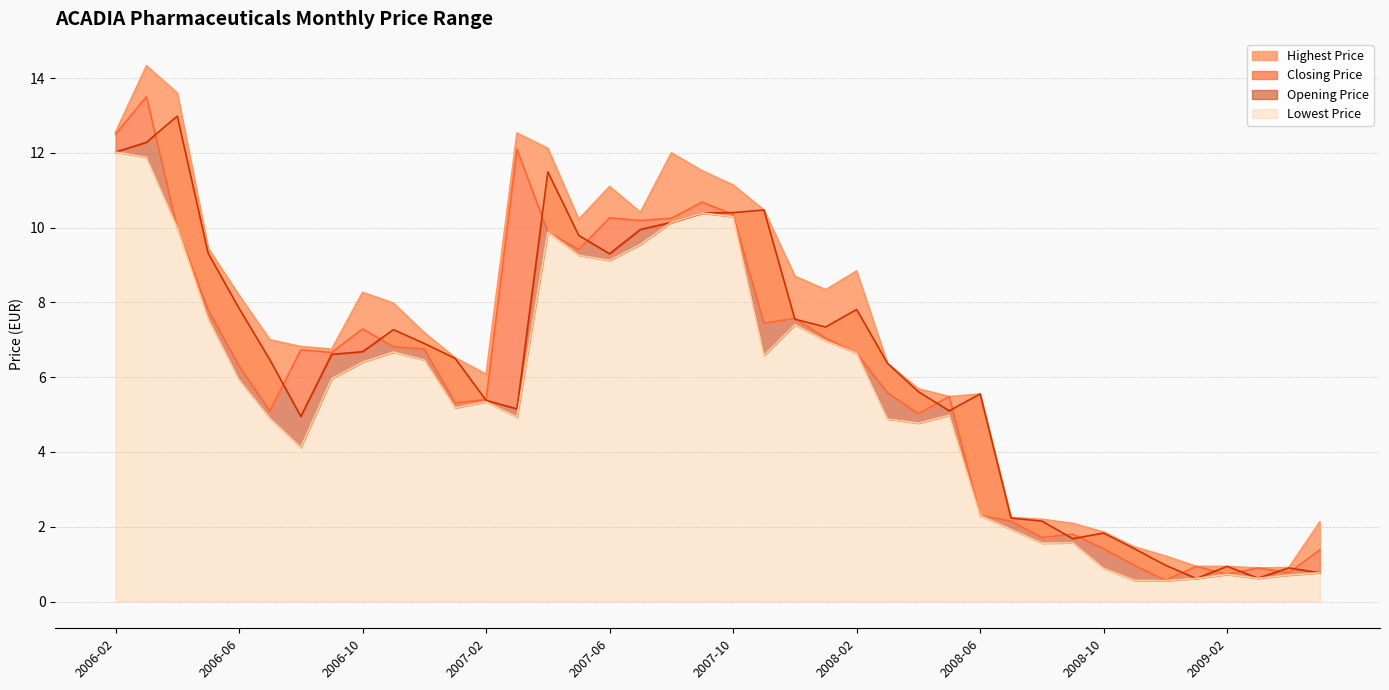

Read the Closing Price value at 2008-06.

2.3